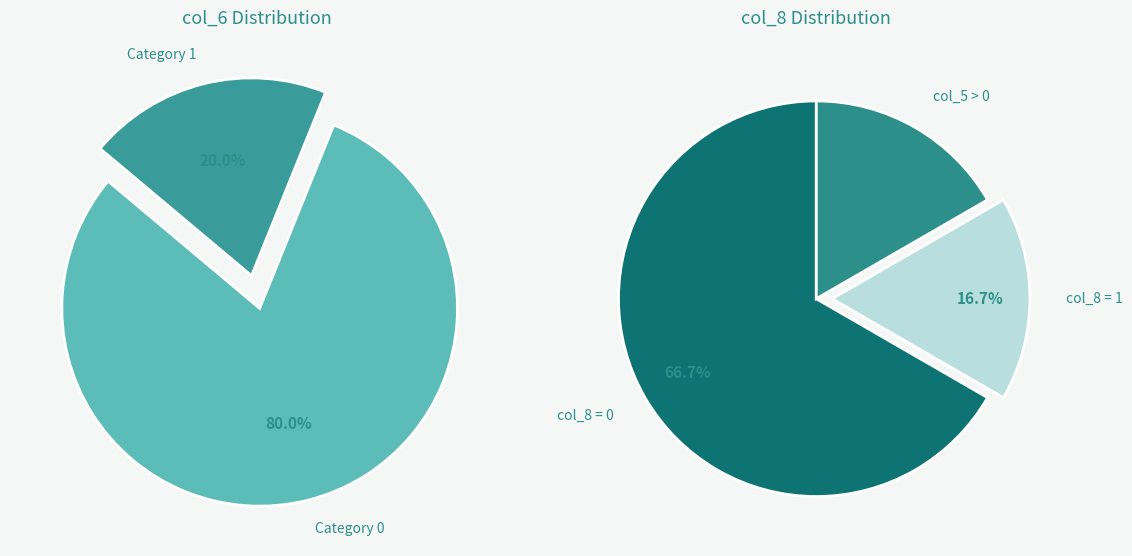

Combined, do 3 and 2 account for over 50%?

No